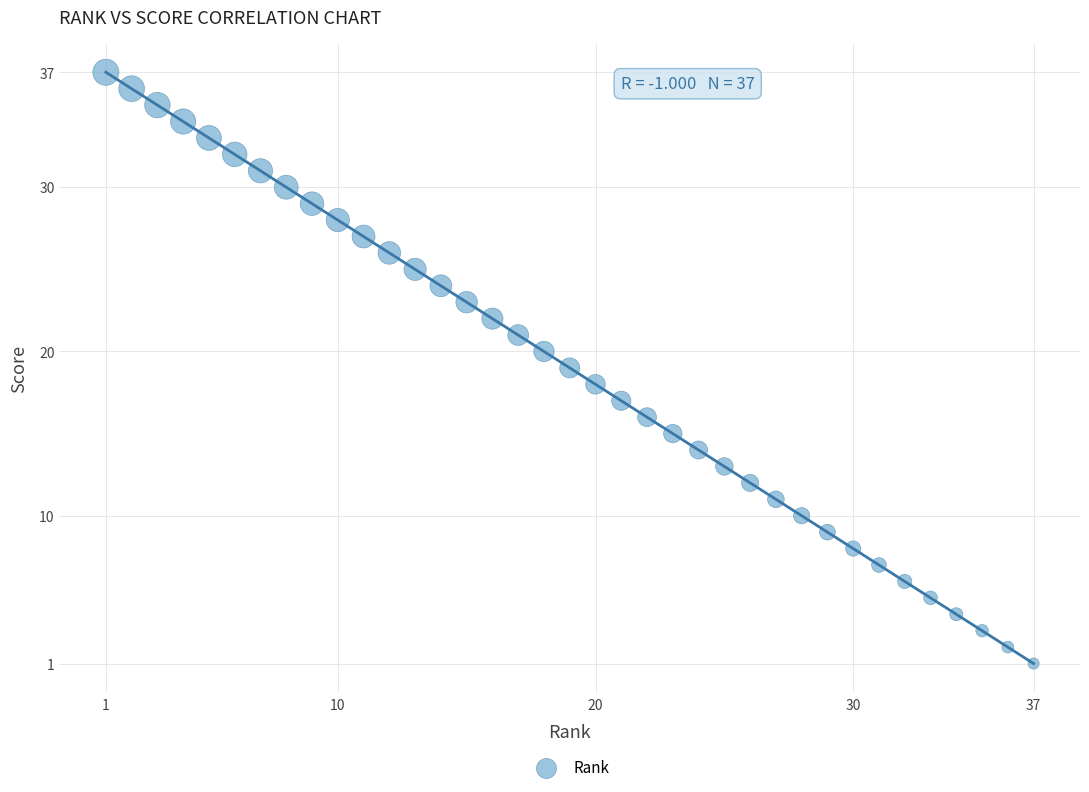

What is the range of X values (max minus min)?

36